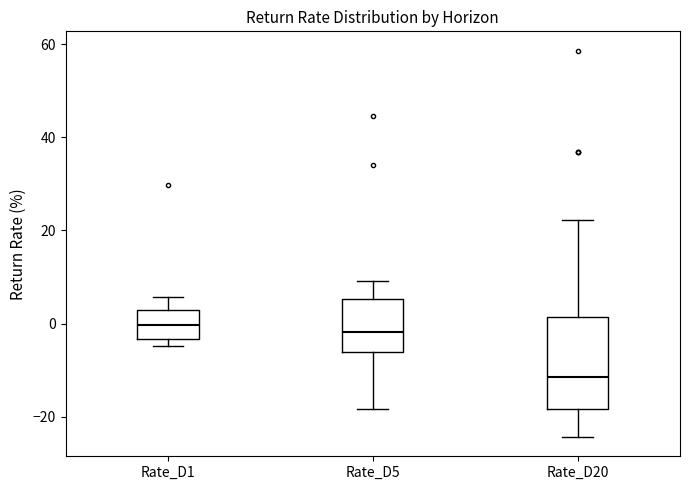

Reading left to right, transcribe this box plot: for each box, give where its median line is, the range the box spans, and where its two whiskers end, as read against the y-axis. The values are not printed on the chart, so give them approximately, as read against the axis.

Rate_D1: median 0, box -4 to 2, whiskers -4 (just below the box's lower edge) to 6
Rate_D5: median -2, box -6 to 6, whiskers -18 to 10
Rate_D20: median -12, box -18 to 2, whiskers -24 to 22